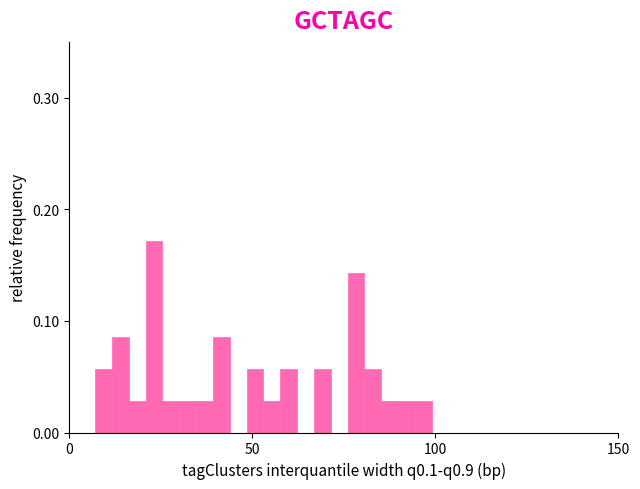

Read against the x-axis, roughly where is the centre of the tallest bar?

25